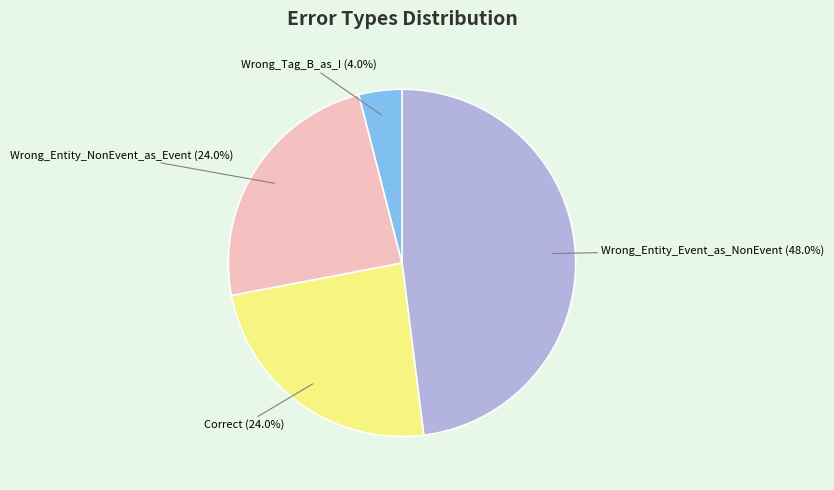

What is the ratio of the value at Wrong_Entity_NonEvent_as_Event (24.0%) to the value at Wrong_Tag_B_as_I (4.0%)?

6.0